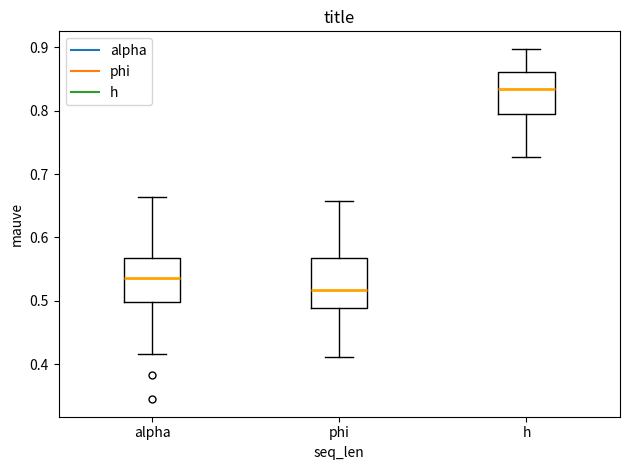

Reading left to right, read every box against the y-axis: the position of its median line, the range the box covers, and the ends of its whiskers. The values are not printed on the chart, so give them approximately, as read against the axis.

alpha: median 0.54, box 0.50 to 0.57, whiskers 0.42 to 0.66
phi: median 0.52, box 0.49 to 0.57, whiskers 0.41 to 0.66
h: median 0.83, box 0.79 to 0.86, whiskers 0.73 to 0.90